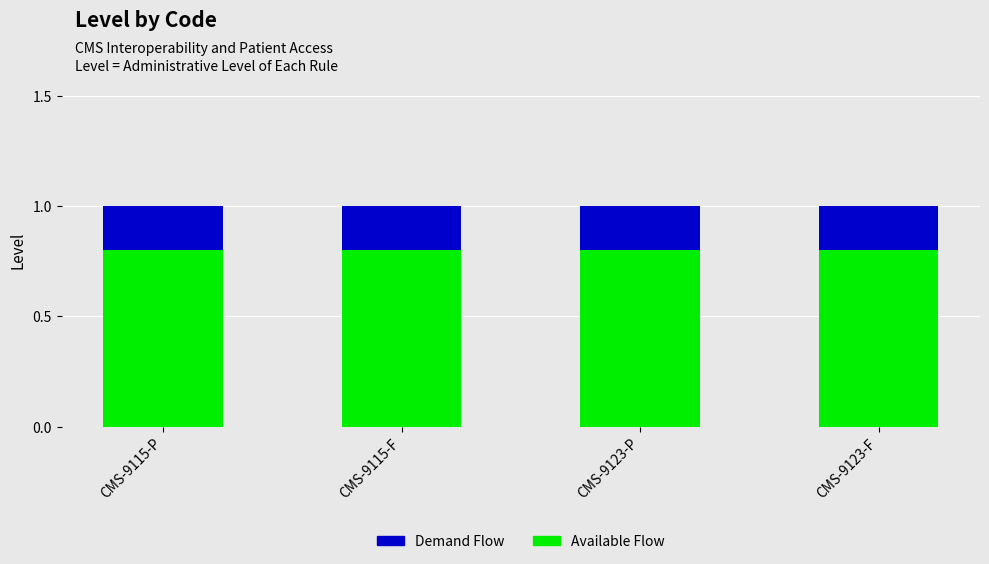

The value of Available Flow at CMS-9123-F is 0.4. True or false?

False